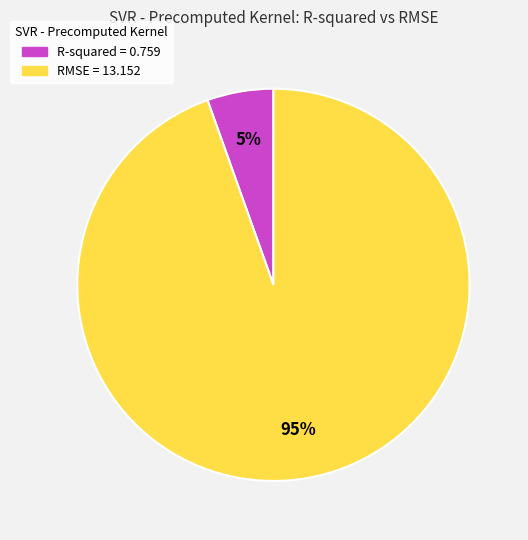

Does R-squared account for over 50% of the chart?

No